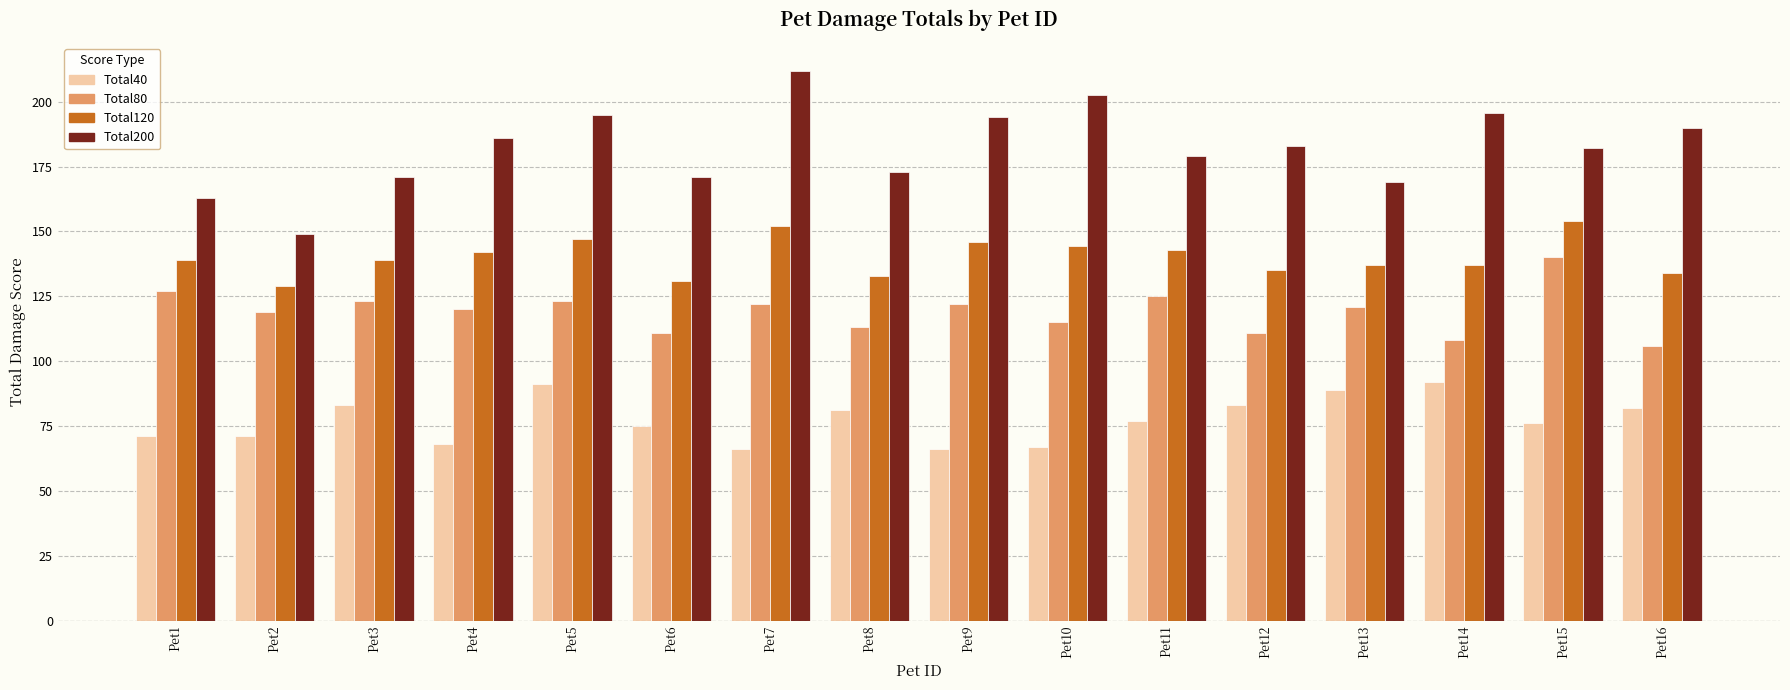

At Pet8, list the series in order from largest to smallest.

Total200, Total120, Total80, Total40